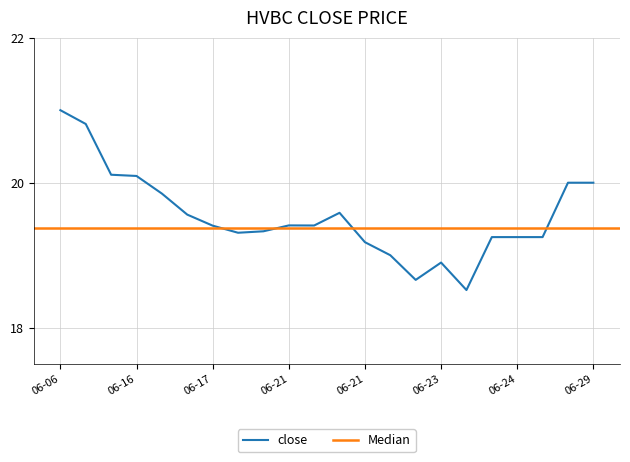

Where is the first local minimum?

2022-06-17 20:00